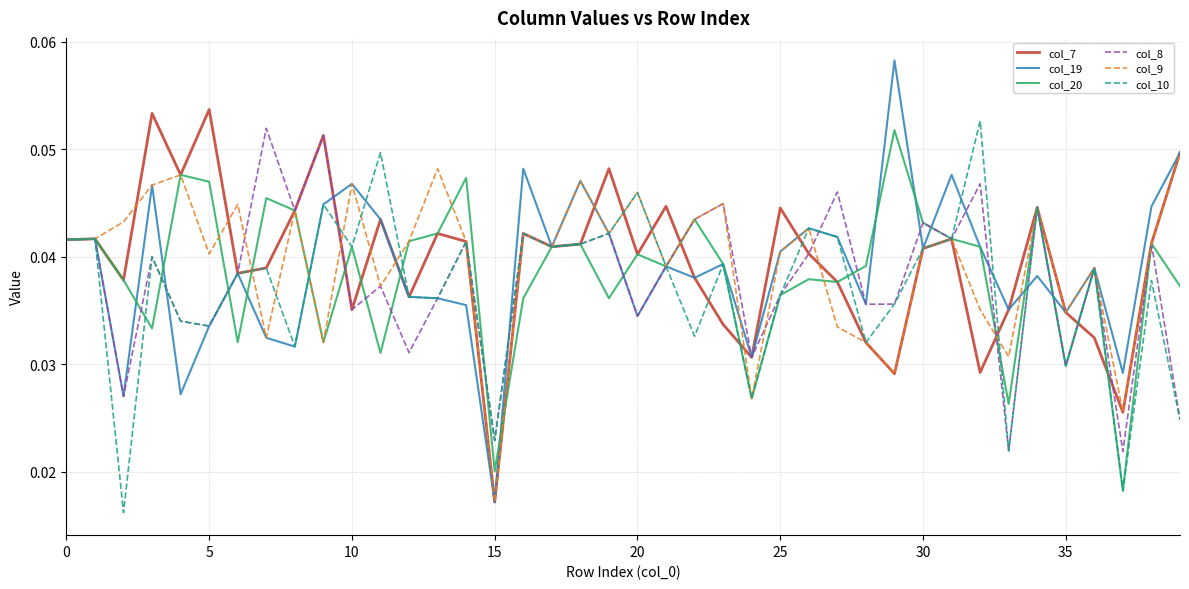

Which series has the widest spread of values?

col_19